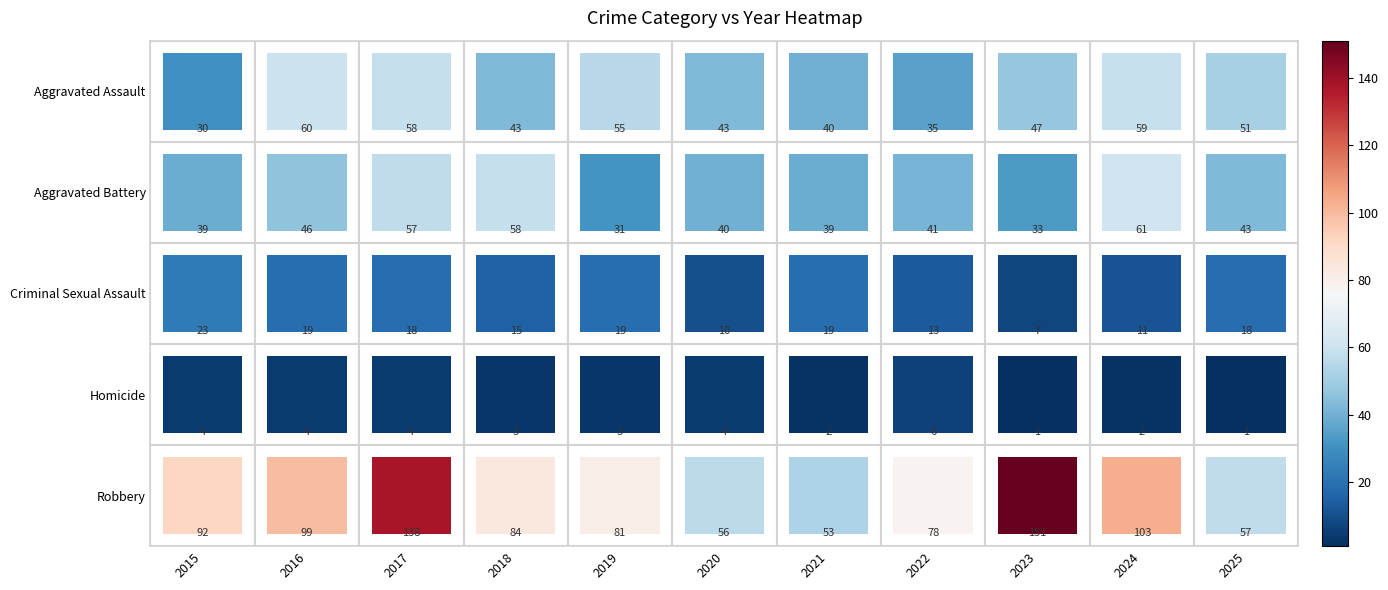

Is the value of Aggravated Battery at 2022 greater than the value of Homicide at 2017?

Yes